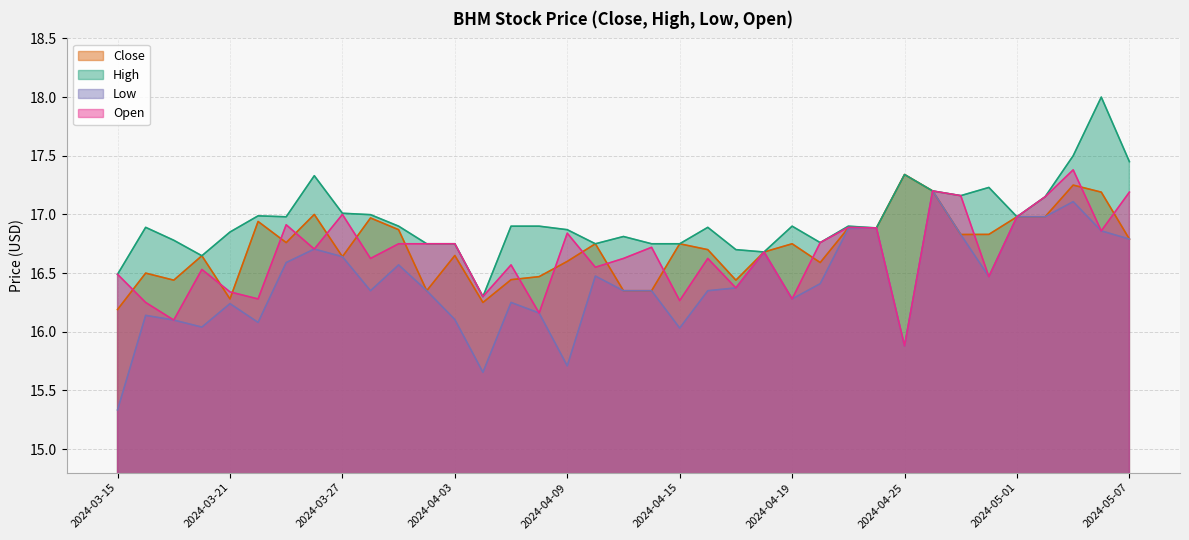

List the series in order of their peak value, highest first.

High, Open, Close, Low